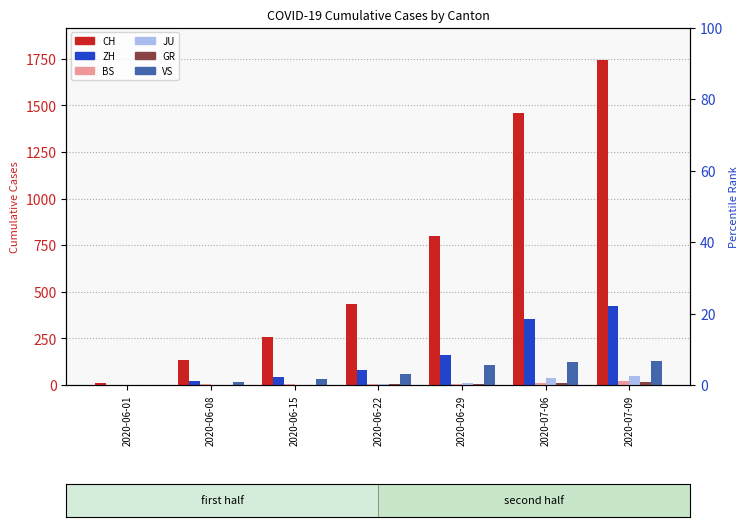

Are the bars grouped side by side (vs. stacked)?

Yes